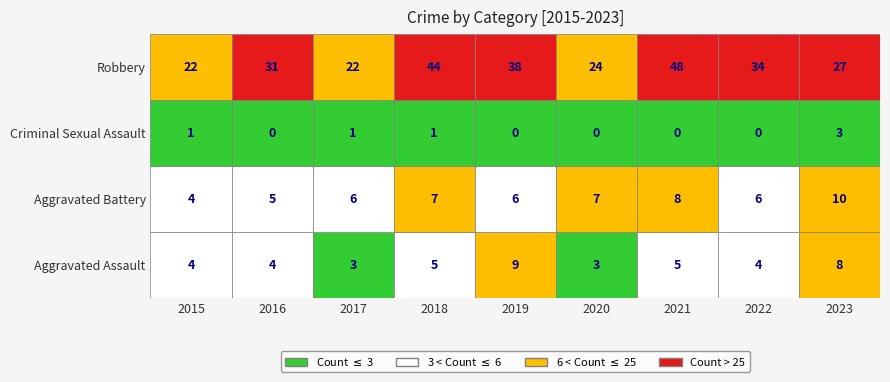

The Criminal Sexual Assault series shows 0 at 2019. True or false?

True